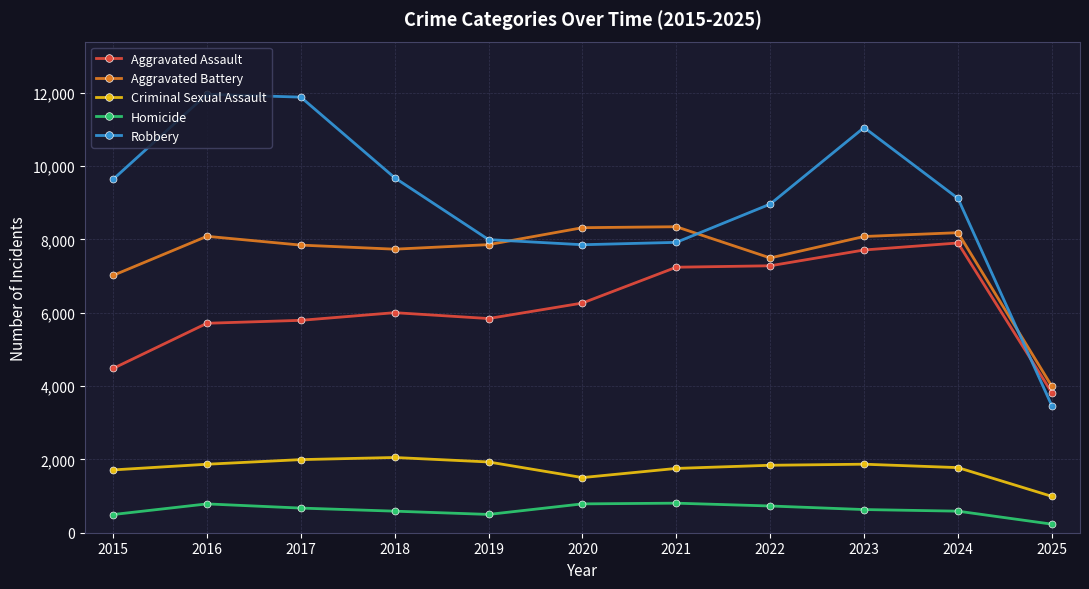

Between 2017 and 2019, which series saw the biggest shift?

Robbery